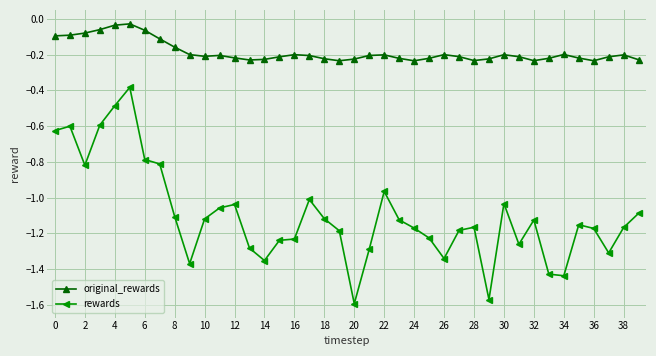

Which series has the largest range (max minus min)?

rewards